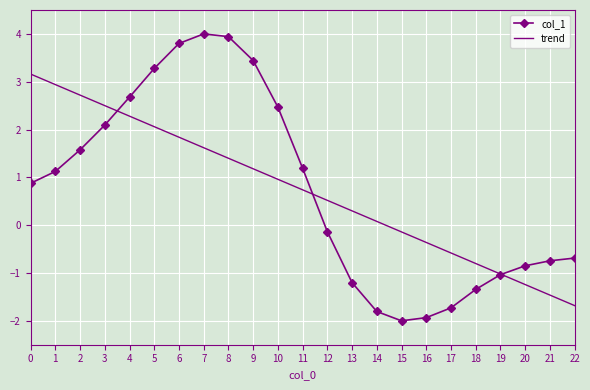

Where do trend and col_1 first cross each other?

3 and 4